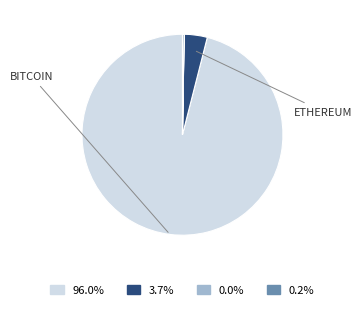

Is there any slice that represents more than half of the pie?

Yes